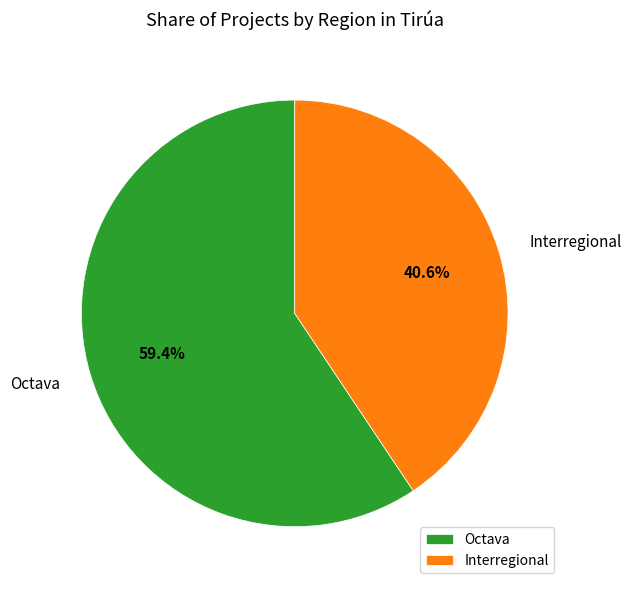

What is the total percentage of Interregional and Octava?

100.0%